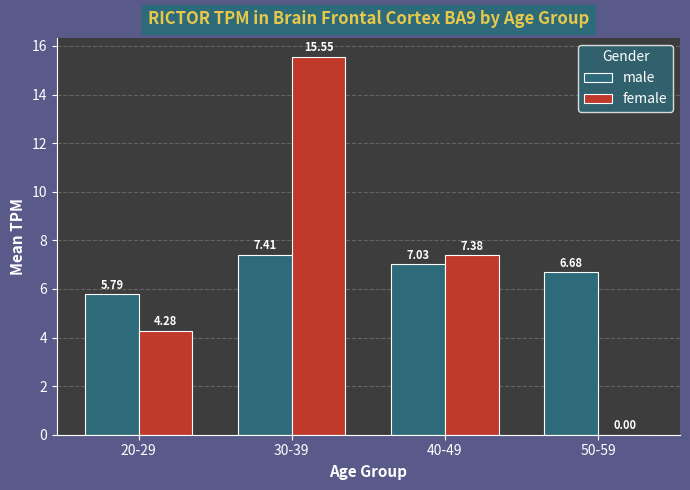

What is the sum of all female values?

27.2